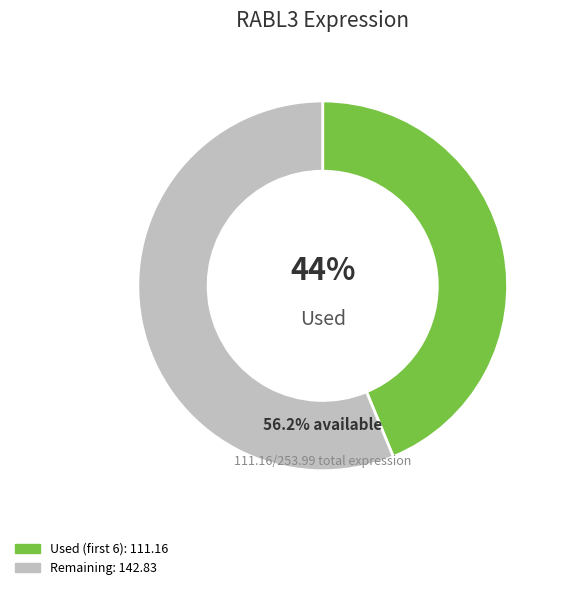

Is there a majority slice in this chart?

Yes